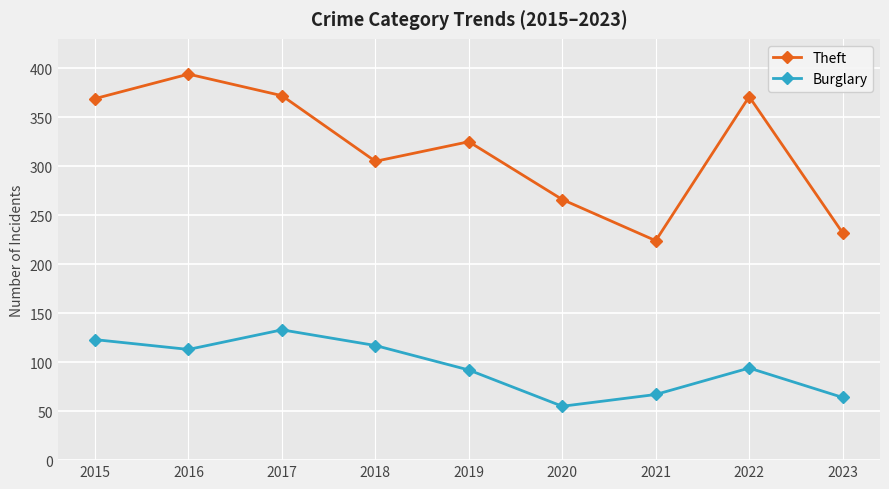

Is it true that Burglary equals 123 at 2015?

True